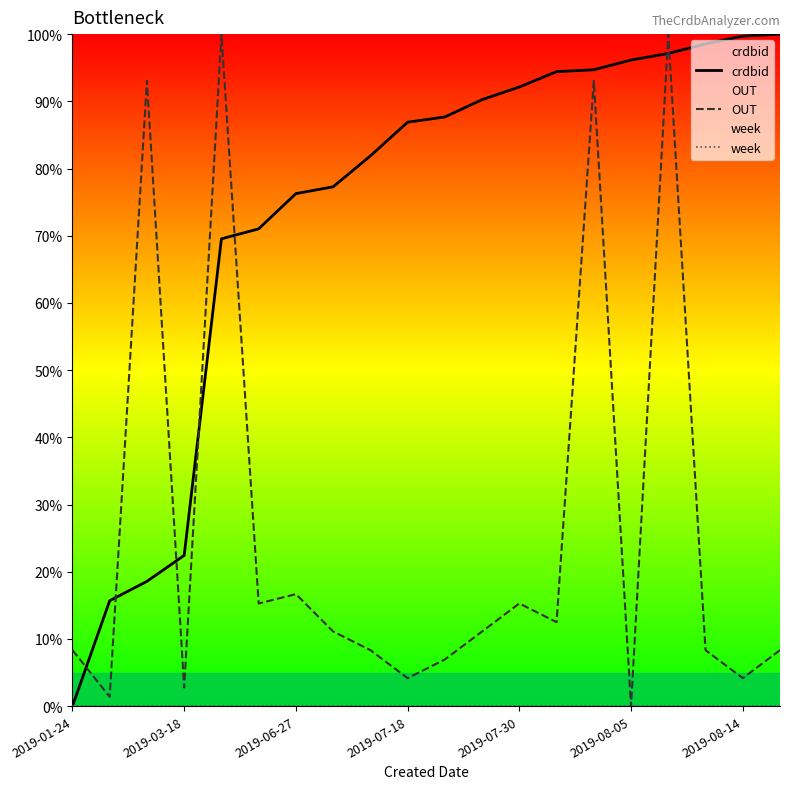

What is the spread (max minus min) of values at 2019-07-18?

86.9